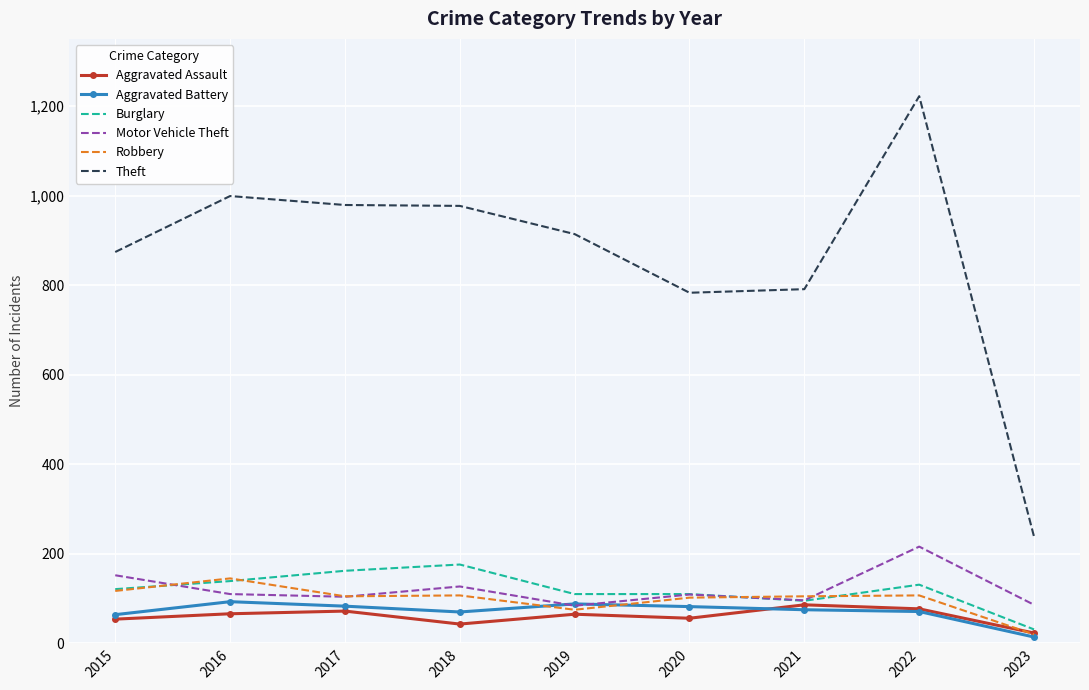

Count the number of categories in the chart.

9